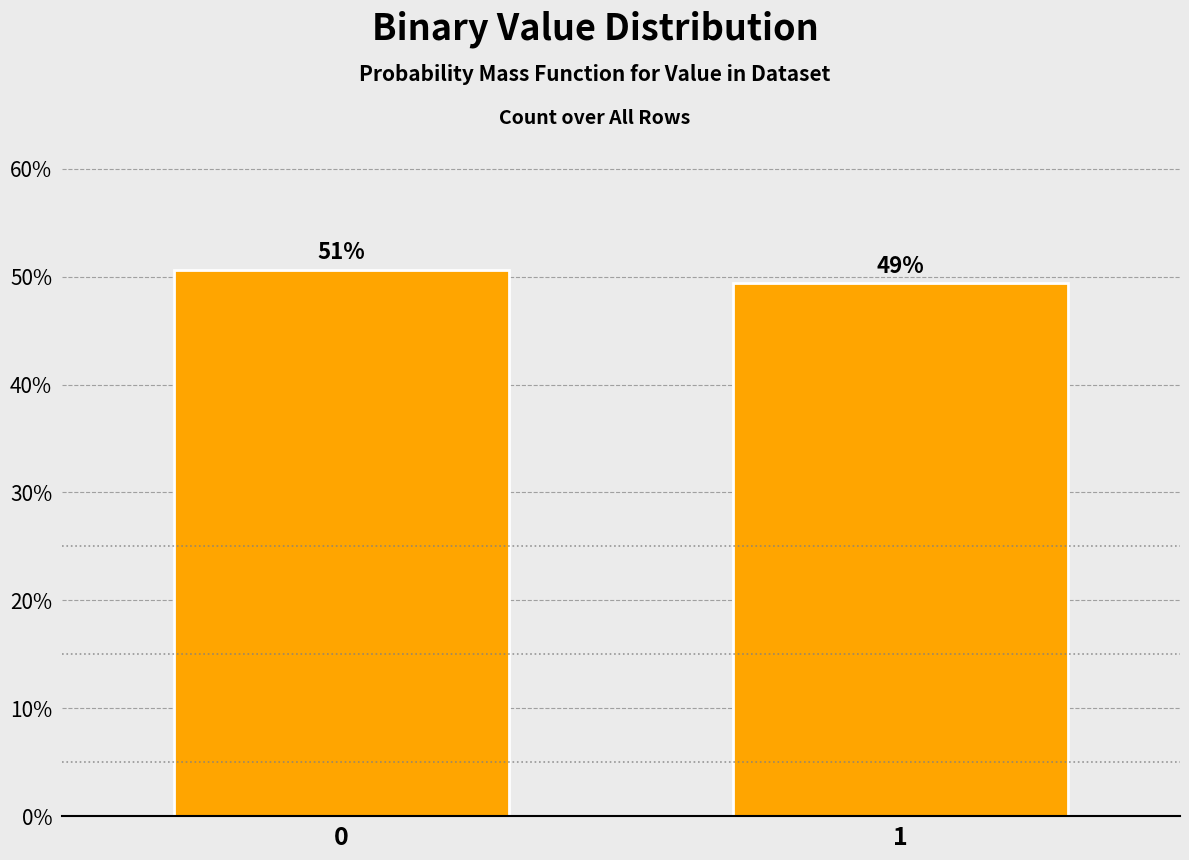

Does the chart contain any negative values?

No